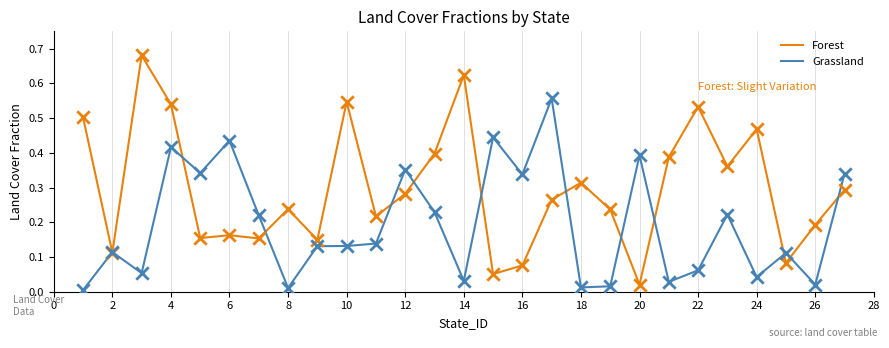

Which series has the largest range (max minus min)?

Forest